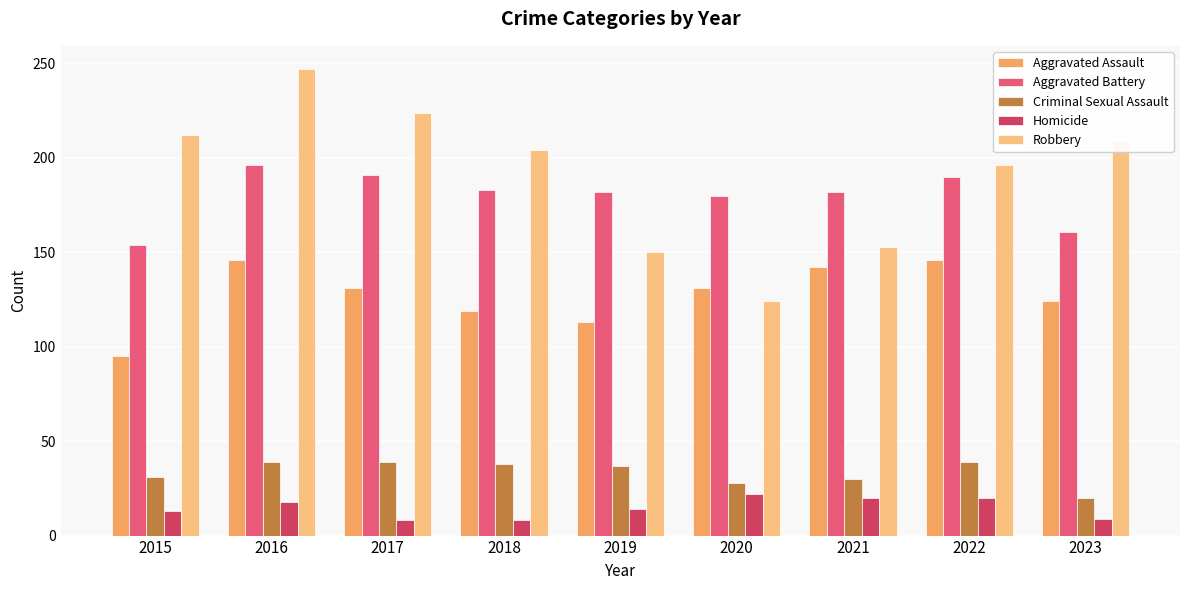

What is the value of the Criminal Sexual Assault bar at the 1st from the left?

31